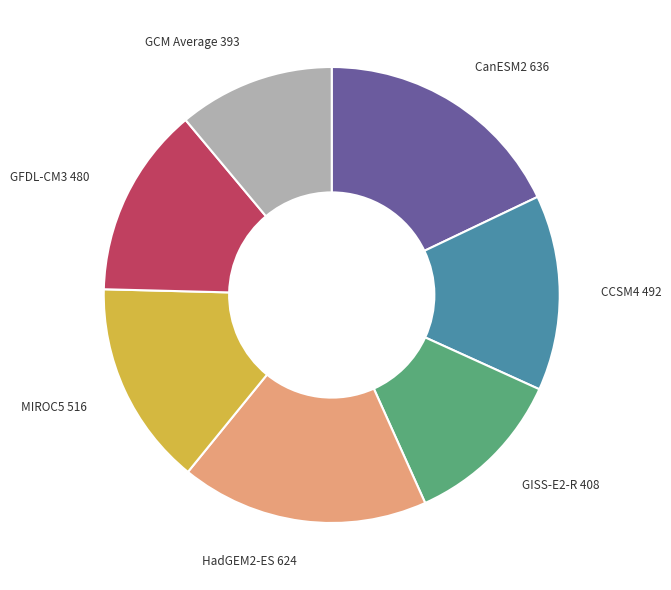

Combined, do MIROC5 and HadGEM2-ES account for over 50%?

No